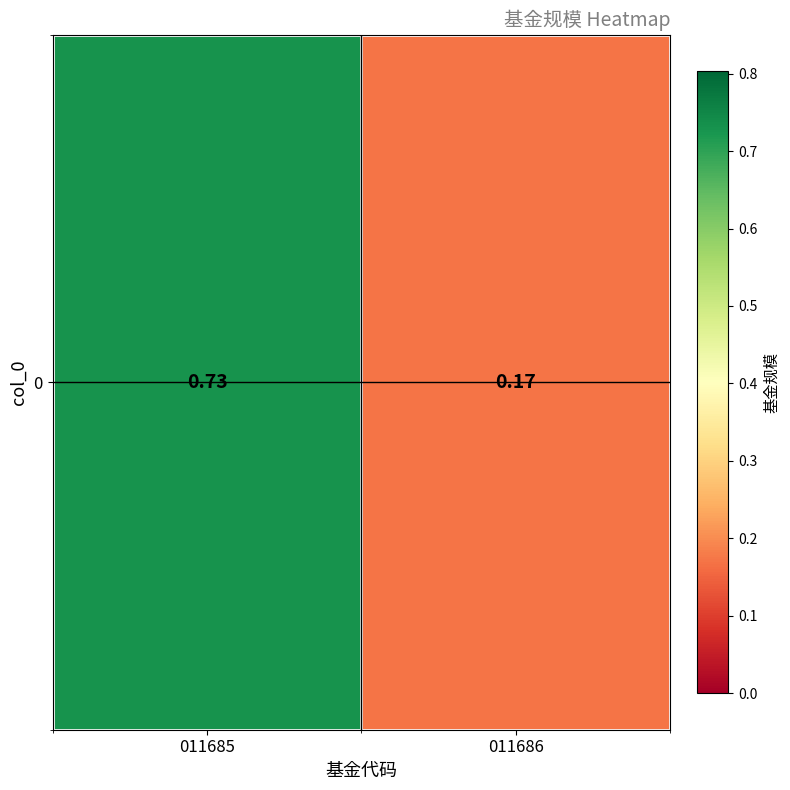

Is it true that the value at 011686 is 0.2?

True